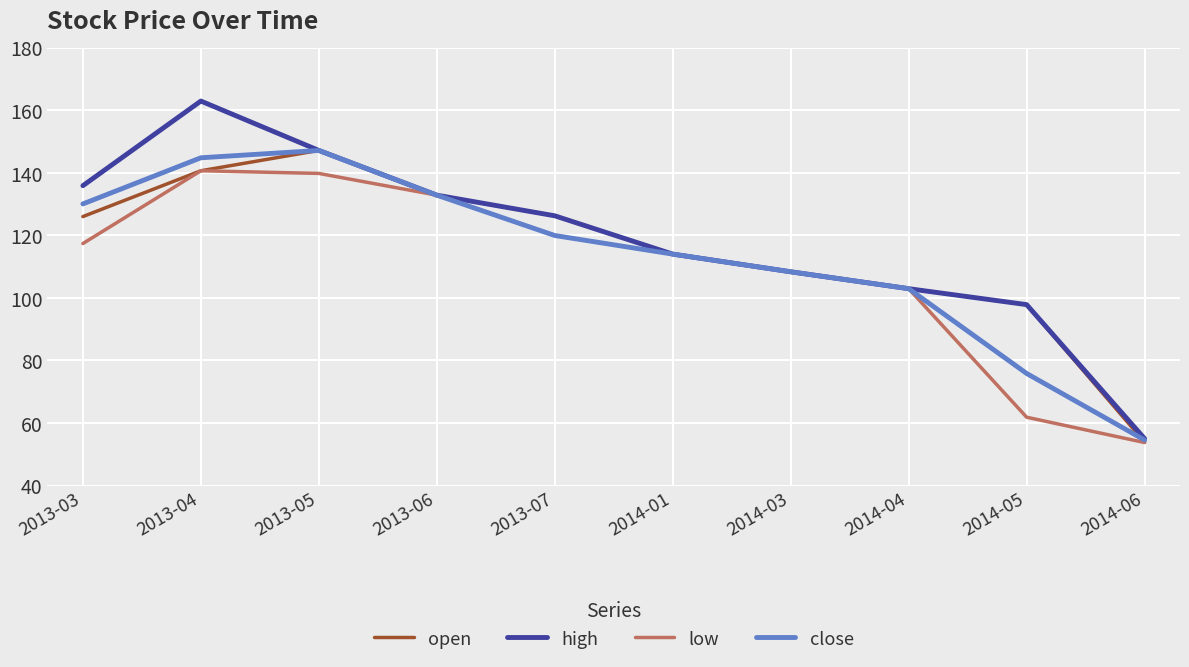

Which series has the widest spread of values?

high